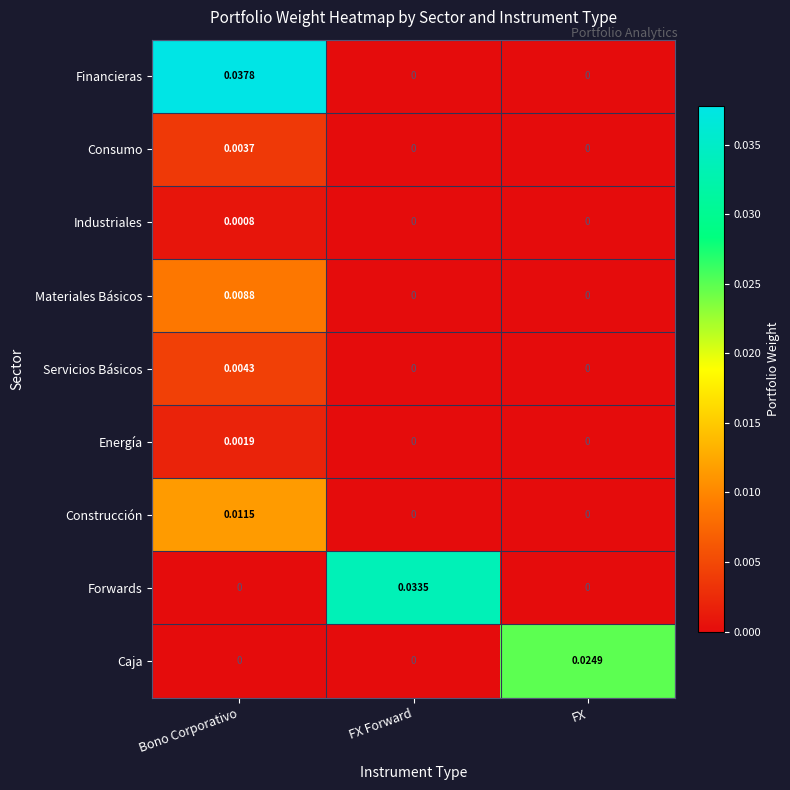

At how many categories does at least one series exceed 0?

3